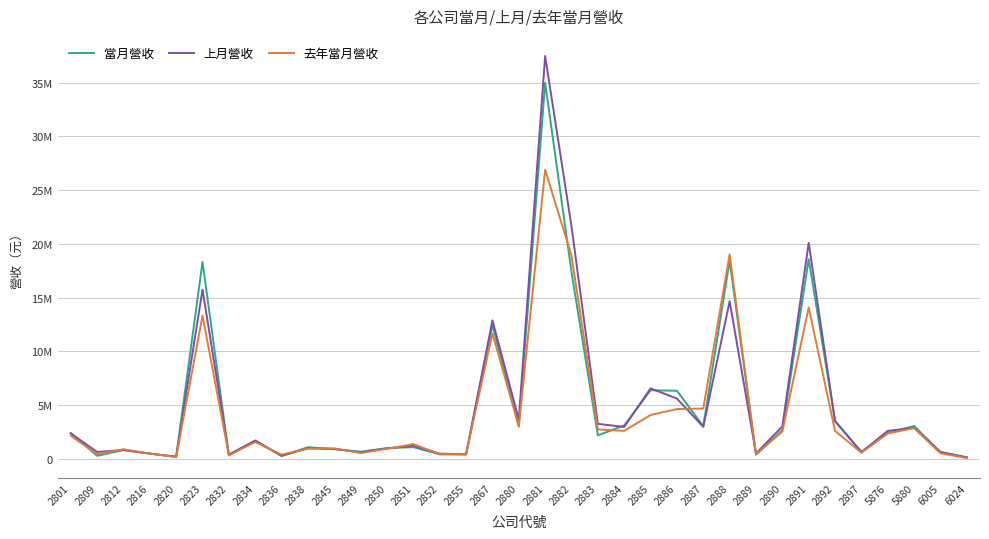

The value of 去年當月營收 at 2891 is 14092839. True or false?

True